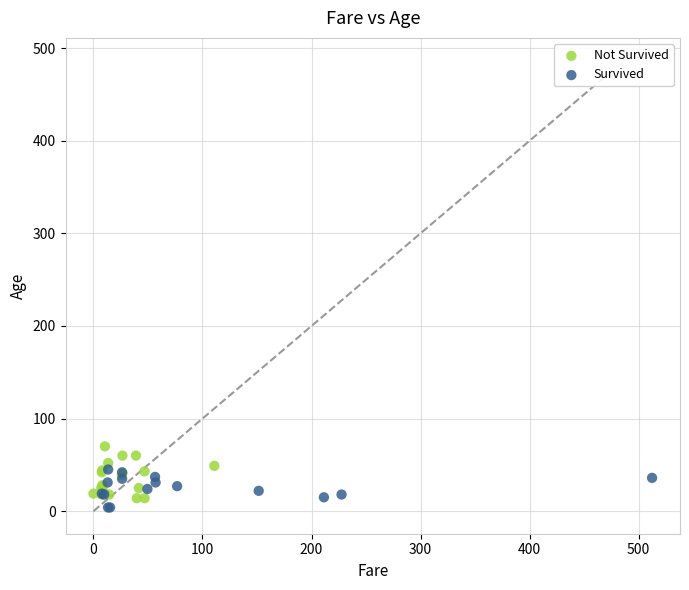

Which series reaches the maximum Y coordinate?

Not Survived